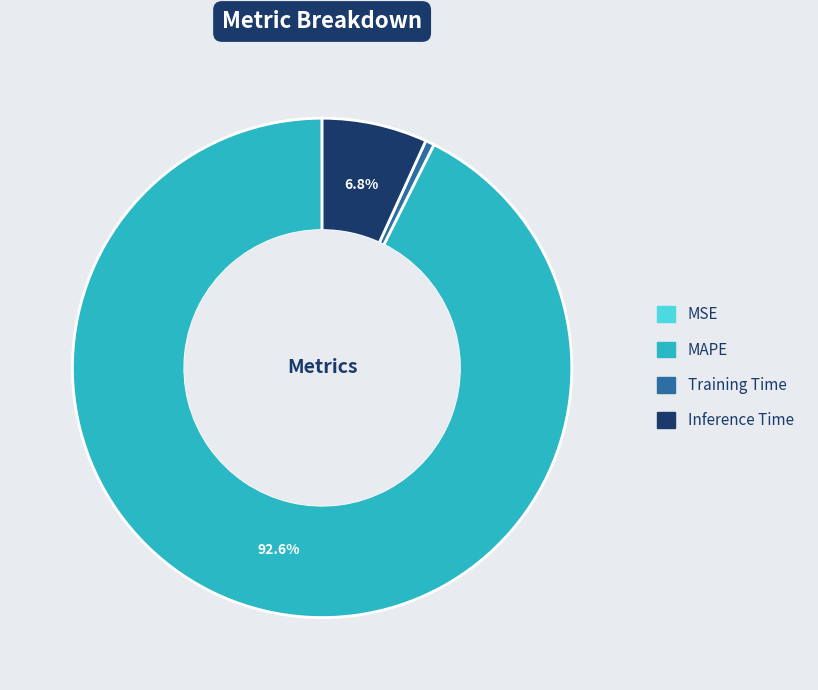

Which category accounts for the majority?

MAPE